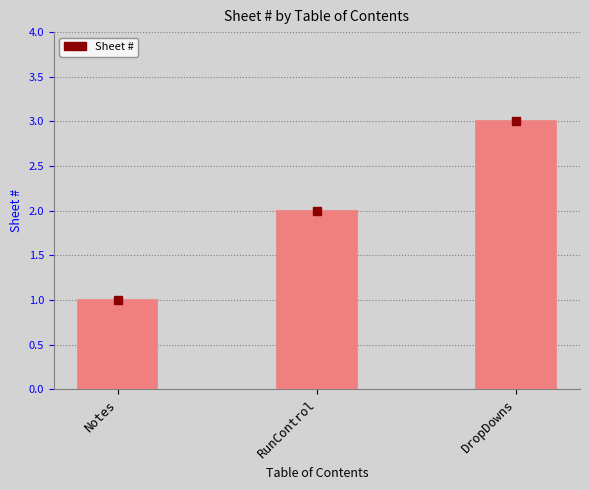

What position from the left is Notes?

1